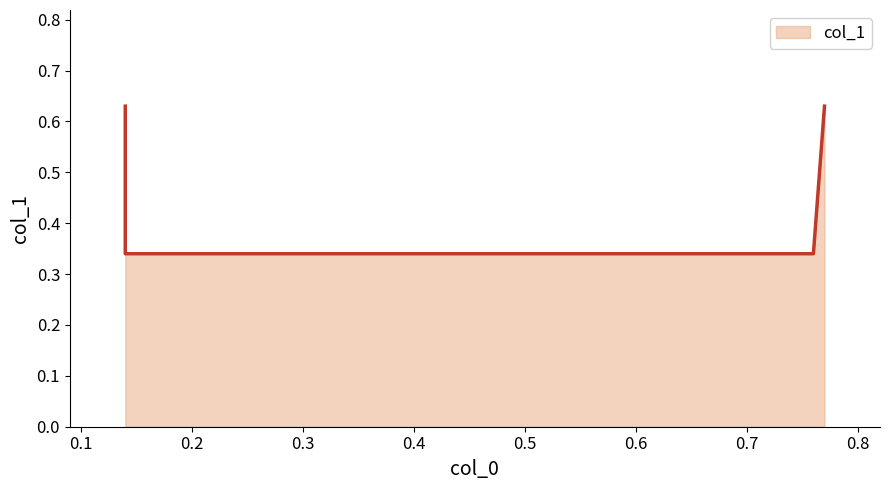

The chart shows a value of 0.1 at 0.76. True or false?

False